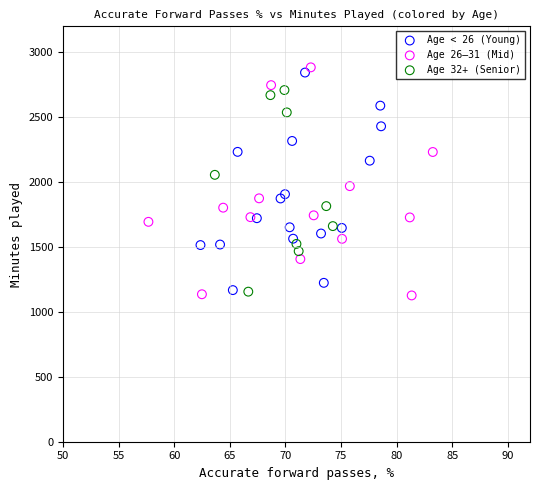

Which series contains the highest Y value?

Age 26–31 (Mid)